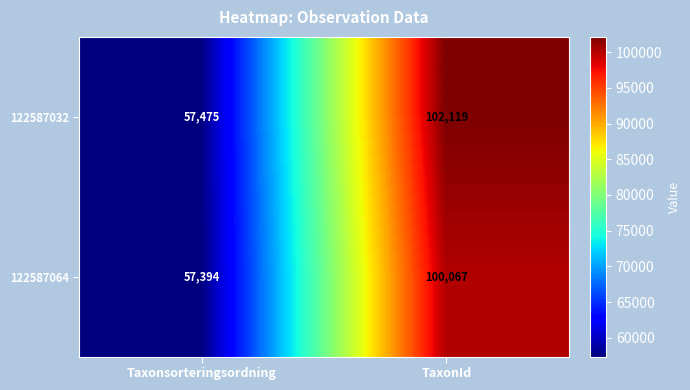

Reading left to right, what are all the values shown in this chart?

122587032: Taxonsorteringsordning=57475	TaxonId=102119
122587064: Taxonsorteringsordning=57394	TaxonId=100067